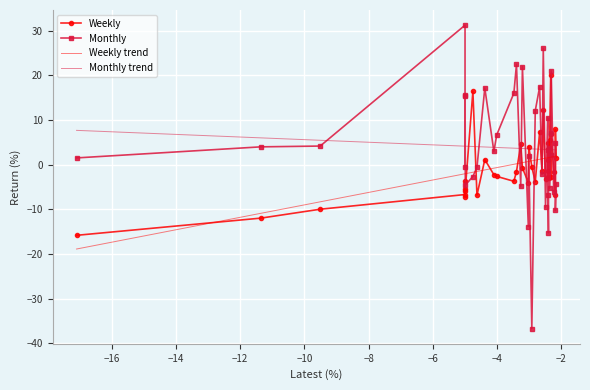

What is the highest value of the Weekly trend series?

1.9